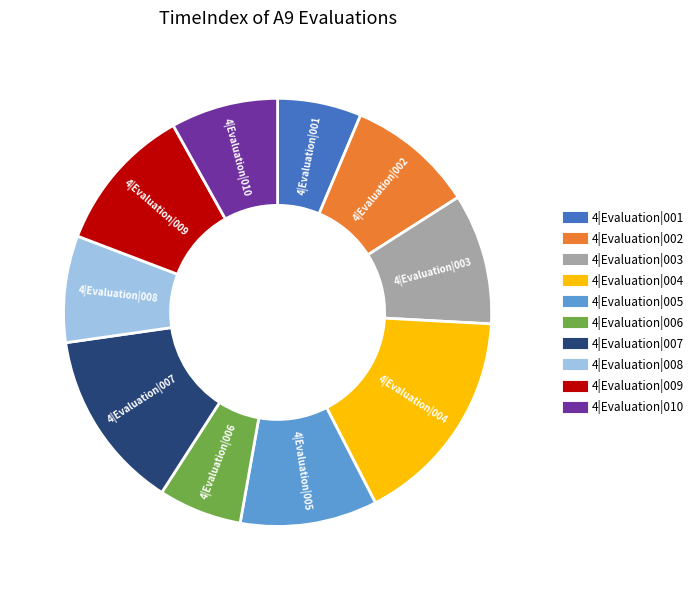

Is the sum of 4|Evaluation|009 and 4|Evaluation|002 greater than half?

No